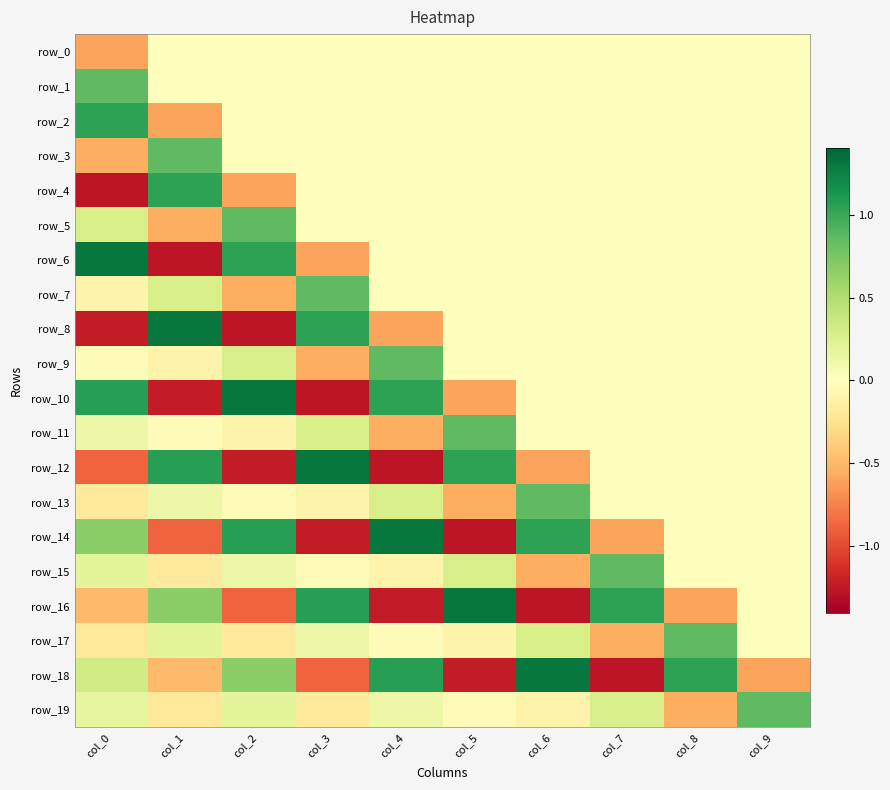

How many values in row_6 are below zero?

2